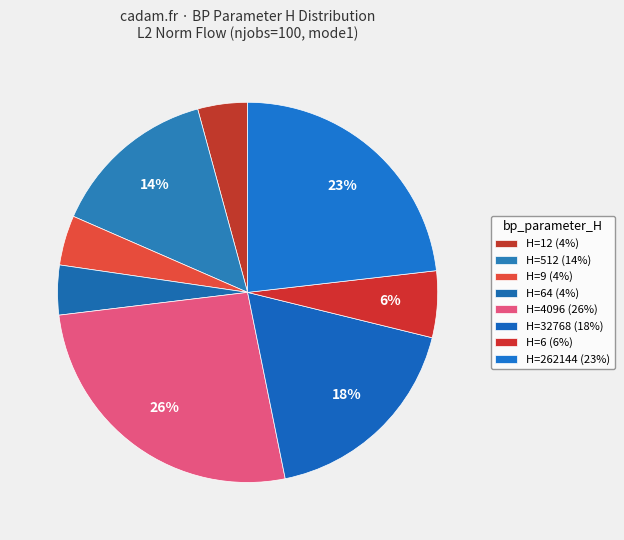

Does any single category account for the majority?

No